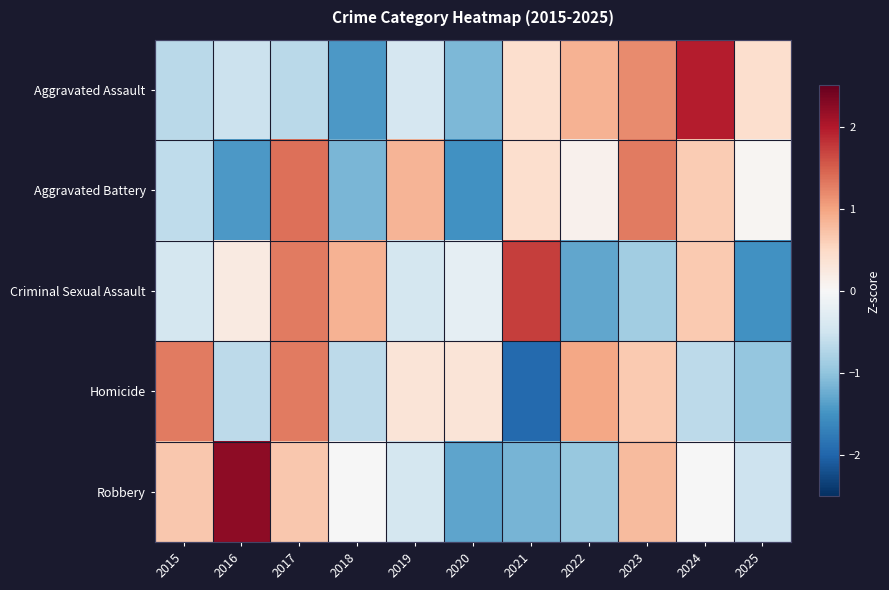

List the series in order of their peak value, lowest first.

Homicide, Aggravated Battery, Criminal Sexual Assault, Aggravated Assault, Robbery